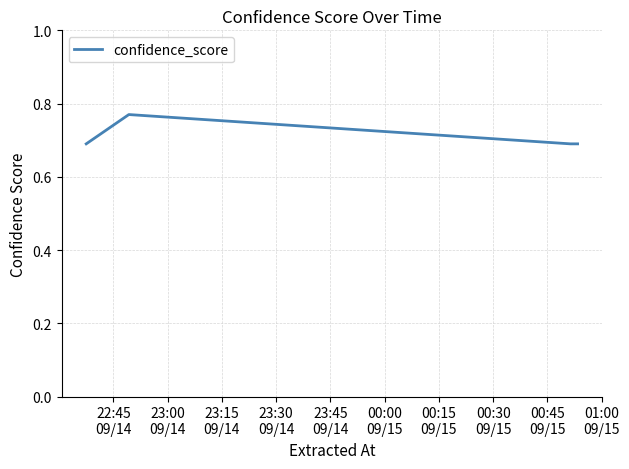

How many interior local peaks (higher than both neighbors) does the data have?

1